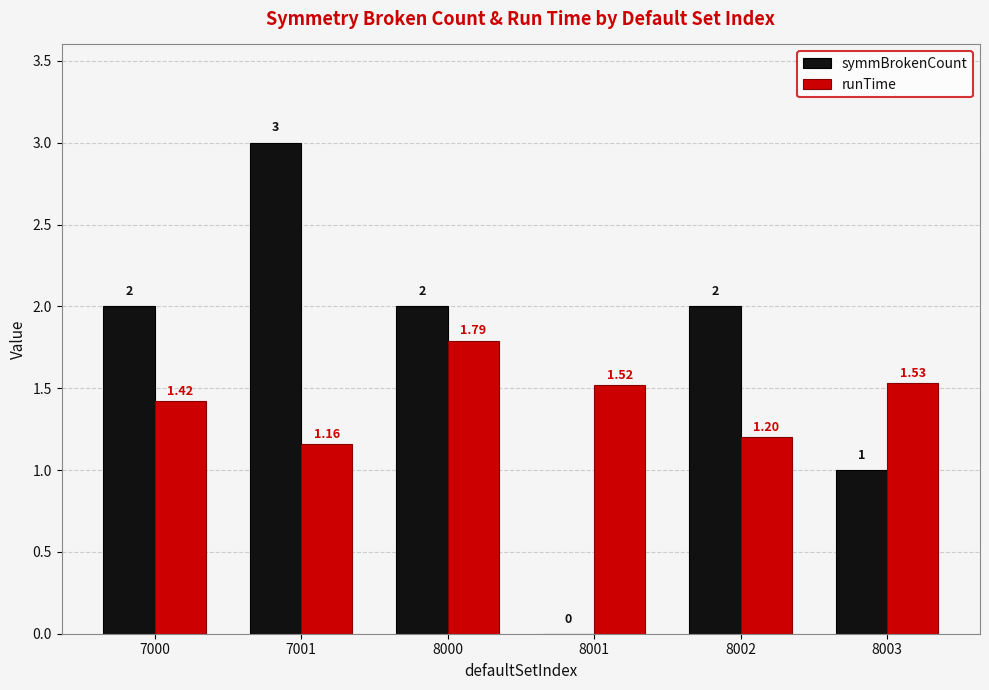

Is it true that symmBrokenCount equals 1.0 at 8003?

True